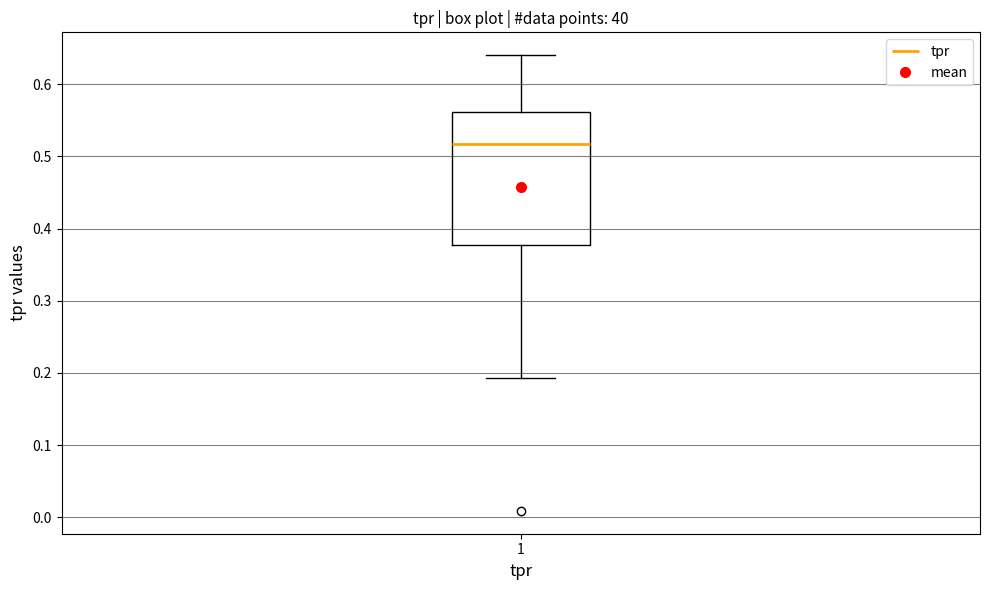

Transcribe this box plot: give where the median line is, the range the box spans, and where the two whiskers end, as read against the y-axis. The values are not printed on the chart, so give them approximately, as read against the axis.

median 0.52, box 0.38 to 0.56, whiskers 0.19 to 0.64